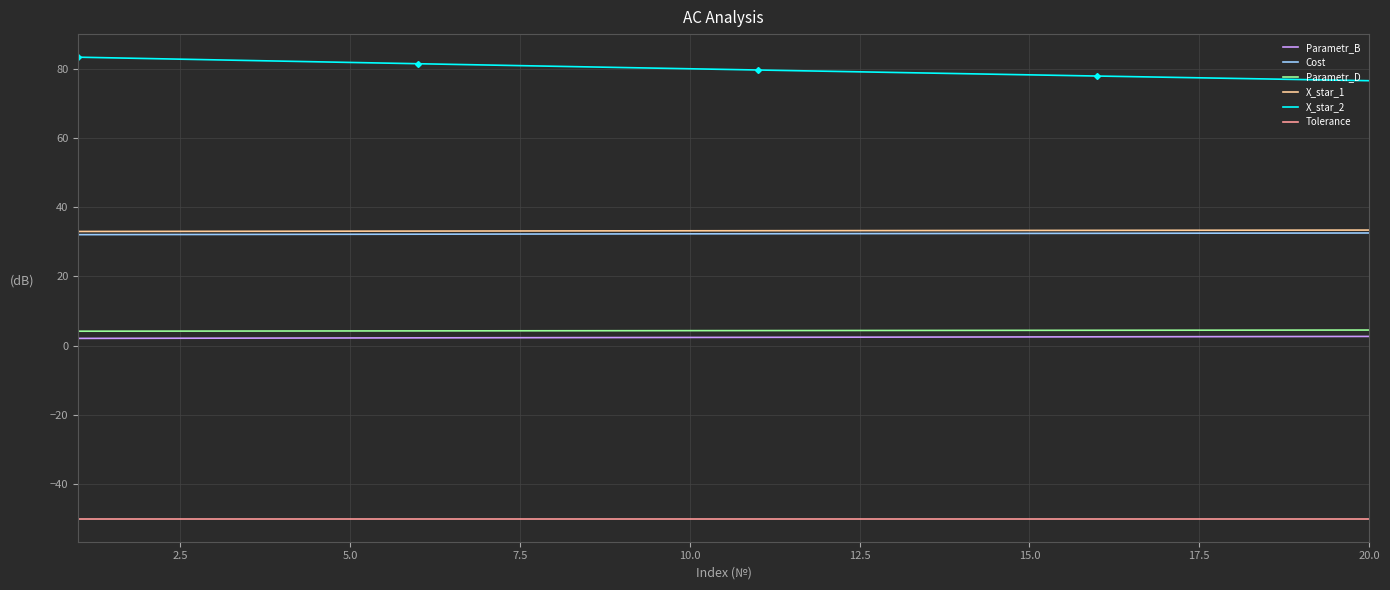

What is the highest value of the X_star_2 series?

83.4